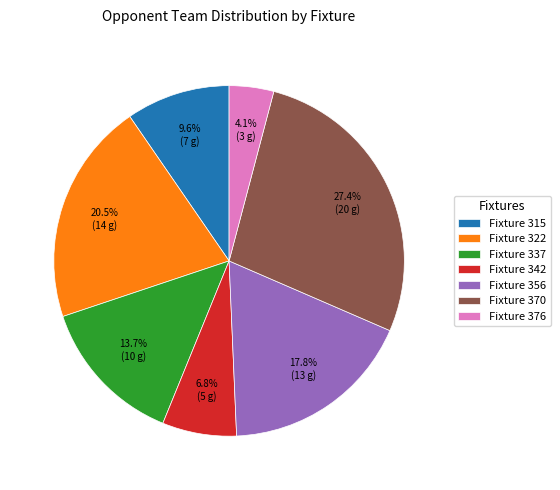

Which category has the smallest portion of the pie?

Fixture 376